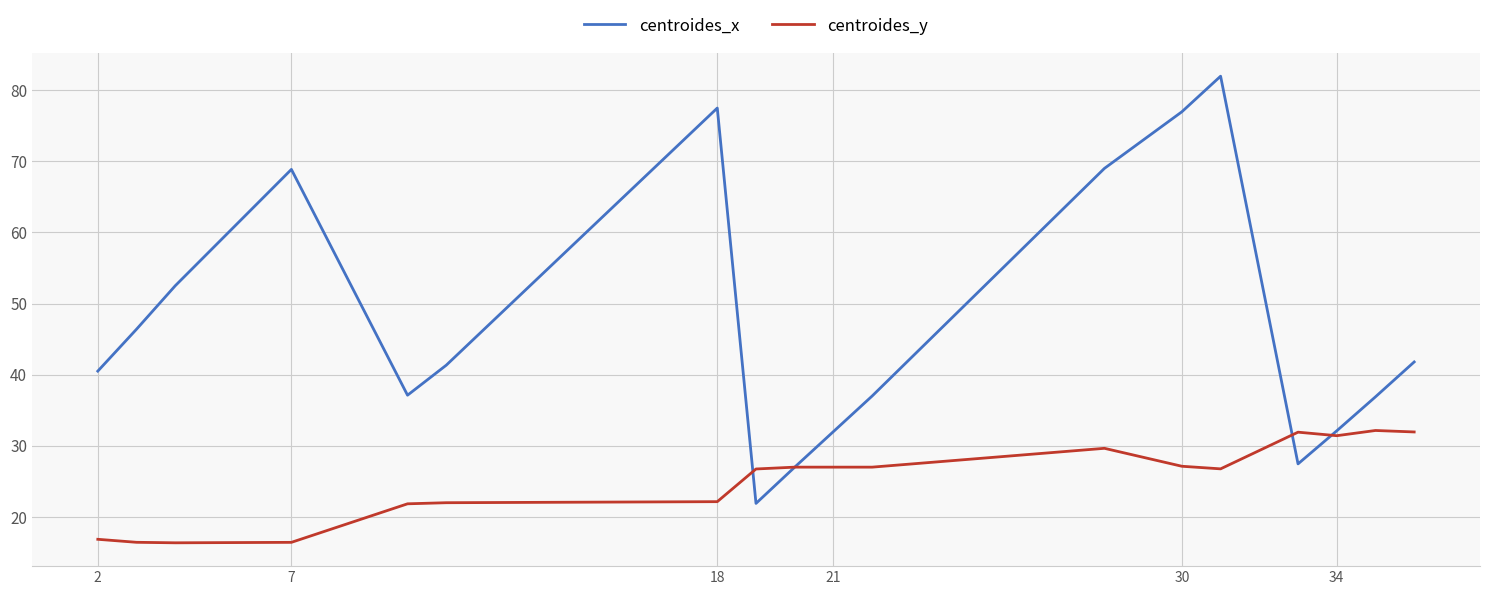

Which series has the widest spread of values?

centroides_x